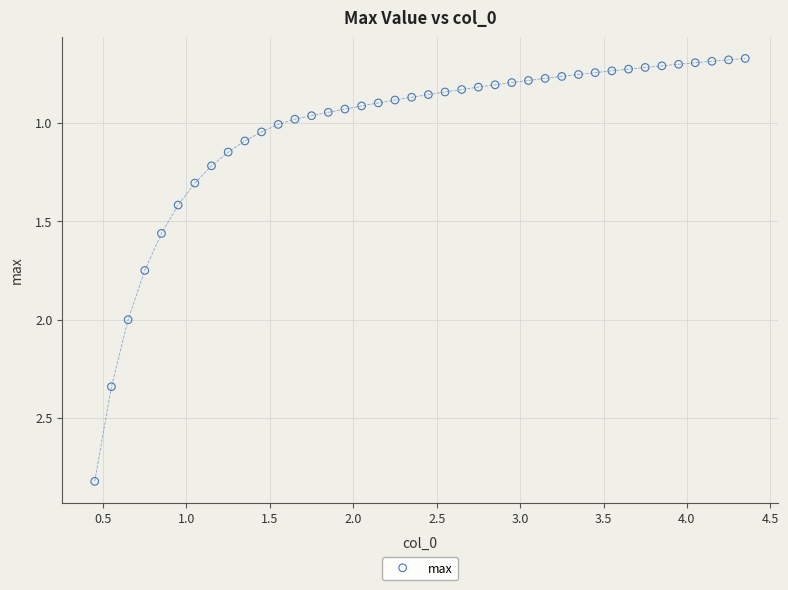

What is the range of X values (max minus min)?

3.9